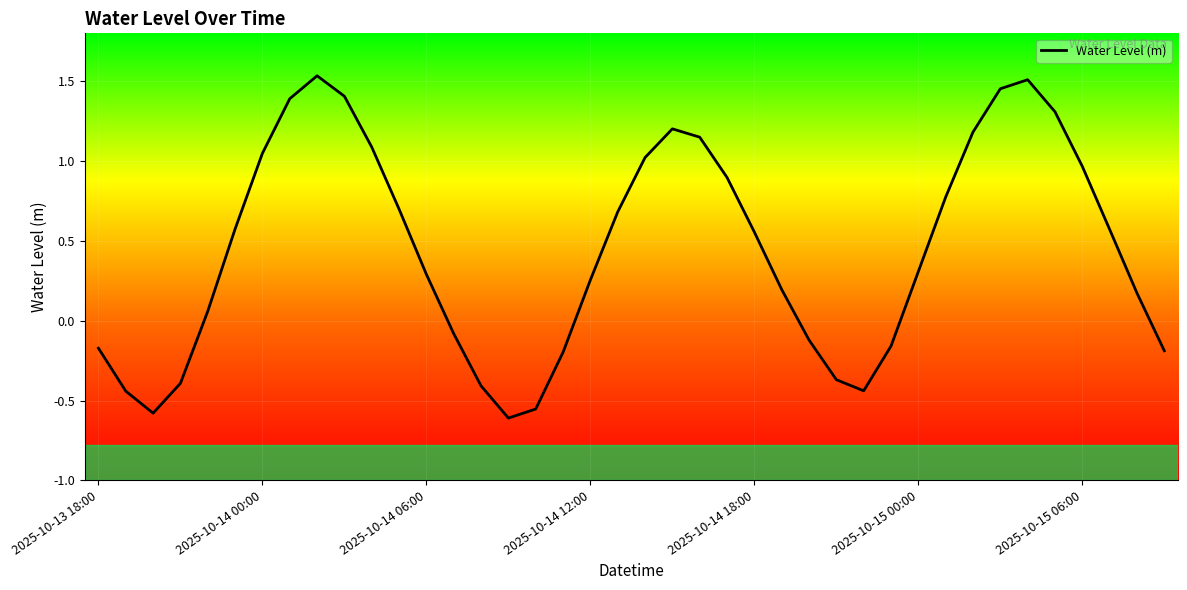

What is the difference between the maximum and minimum values?

2.1